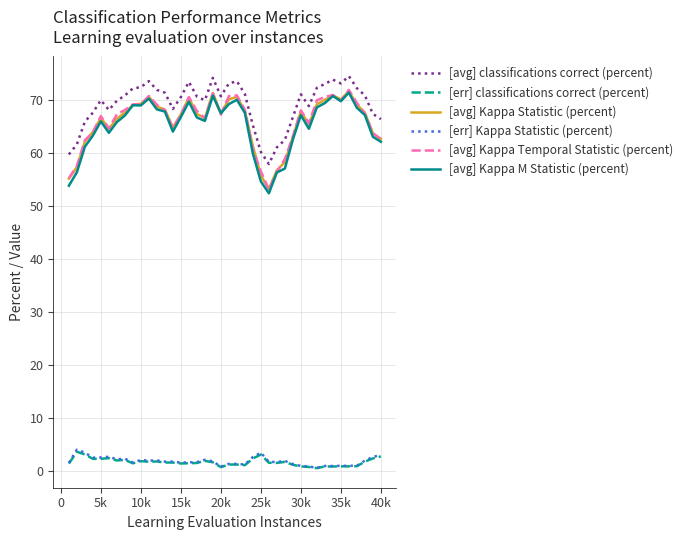

True or false: [avg] classifications correct (percent) and [err] Kappa Statistic (percent) cross at least once.

False